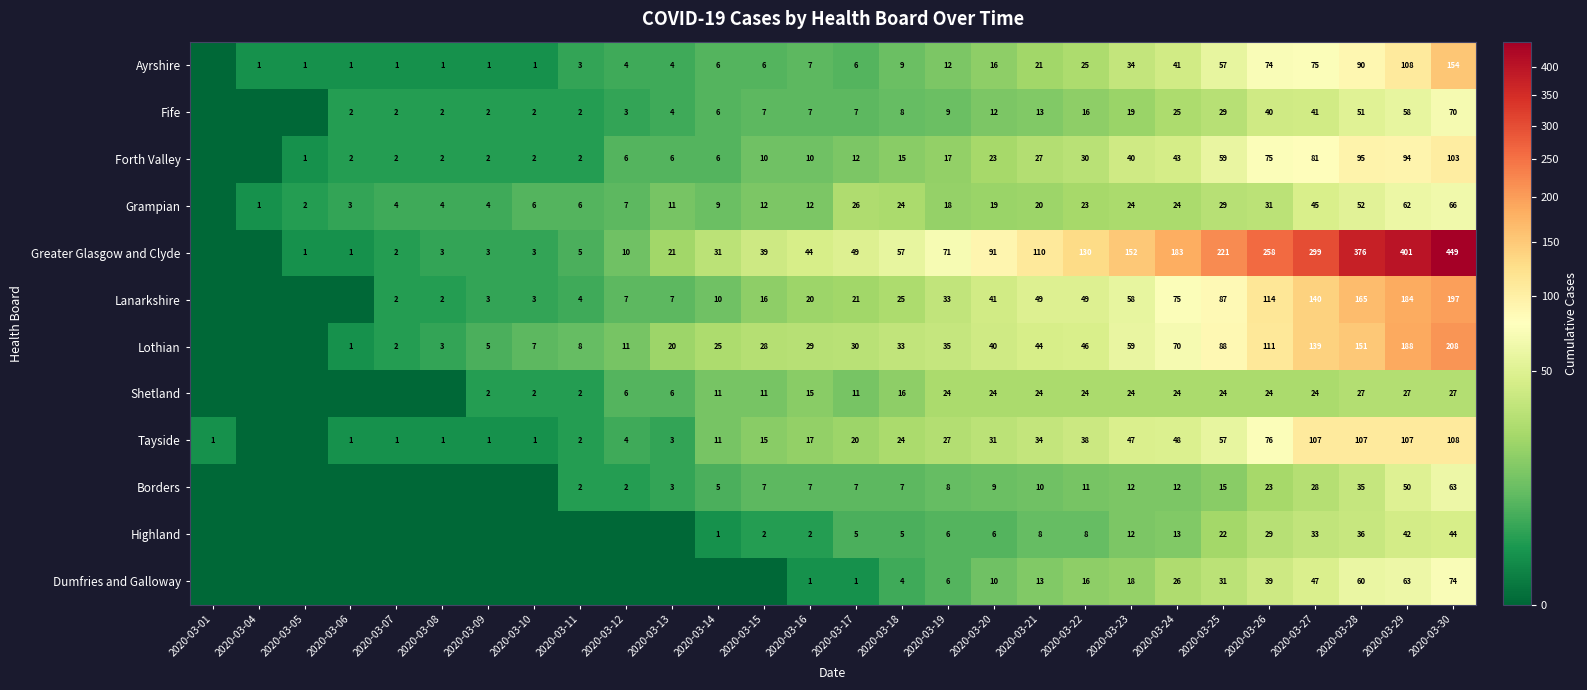

What is the spread (max minus min) of values at 2020-03-08?

4